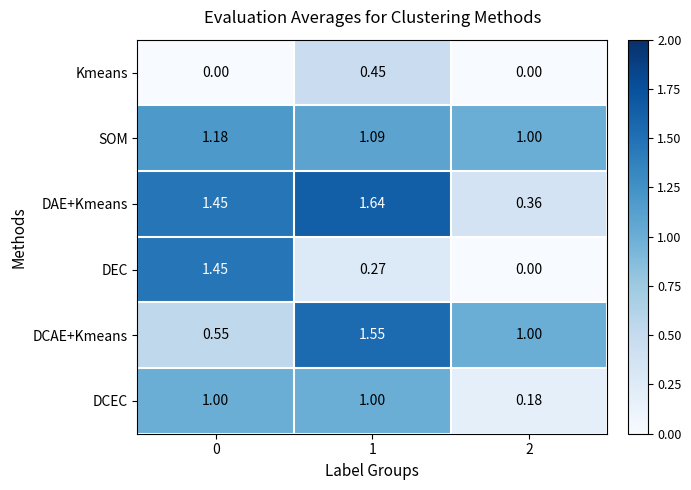

Rank the series by their maximum value, from lowest to highest.

Kmeans, DCEC, SOM, DEC, DCAE+Kmeans, DAE+Kmeans